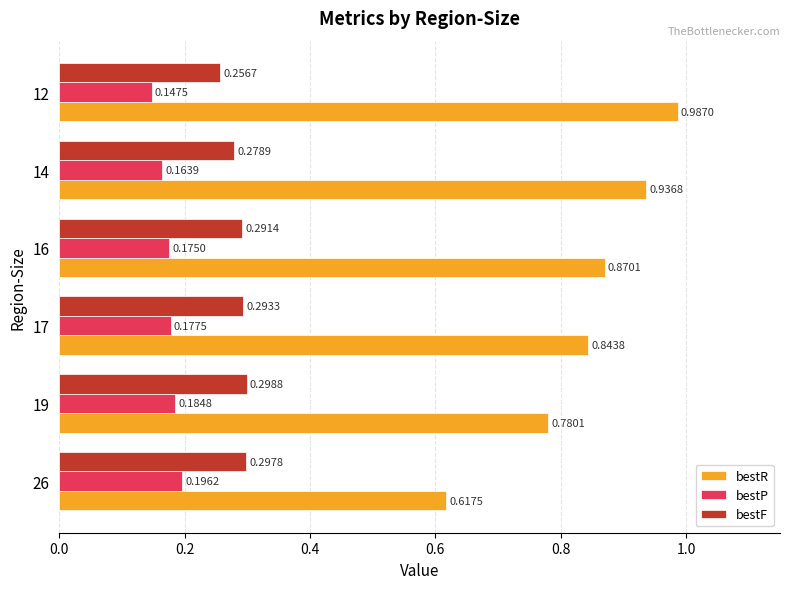

Which series has the largest total across all categories?

bestR